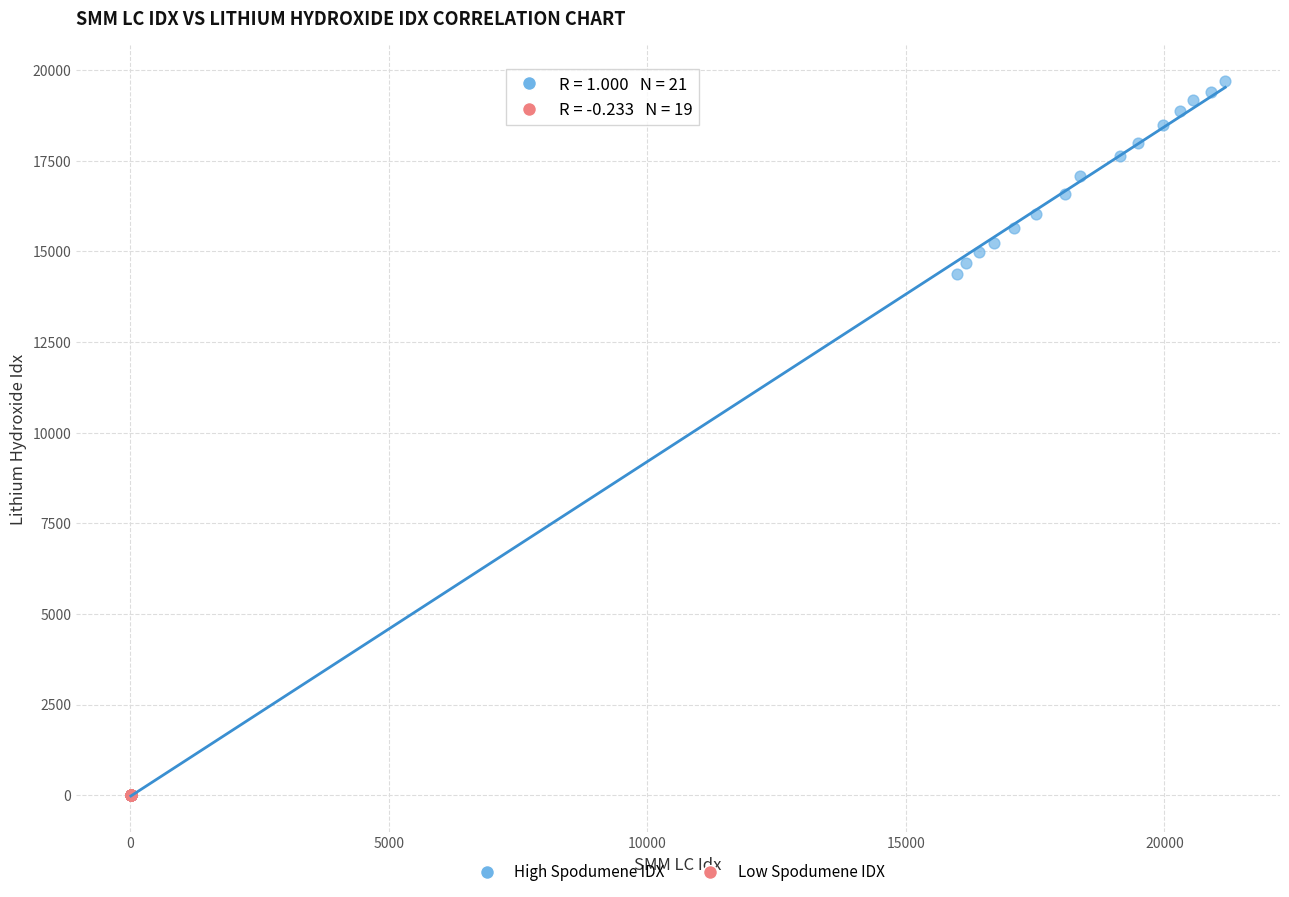

Which series has the widest spread of Y values?

High Spodumene IDX